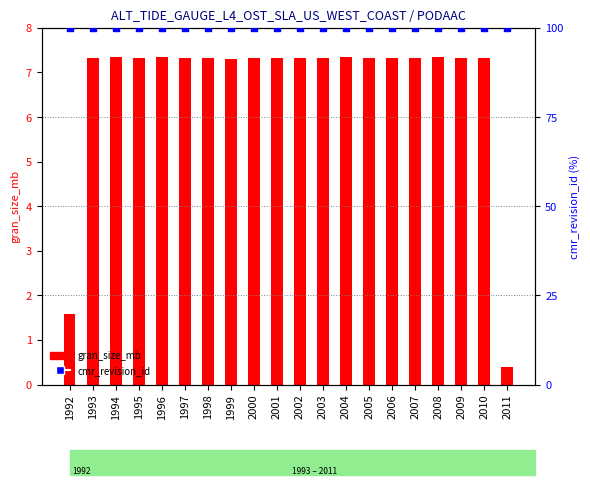

Which series contains the highest Y value?

cmr_revision_id